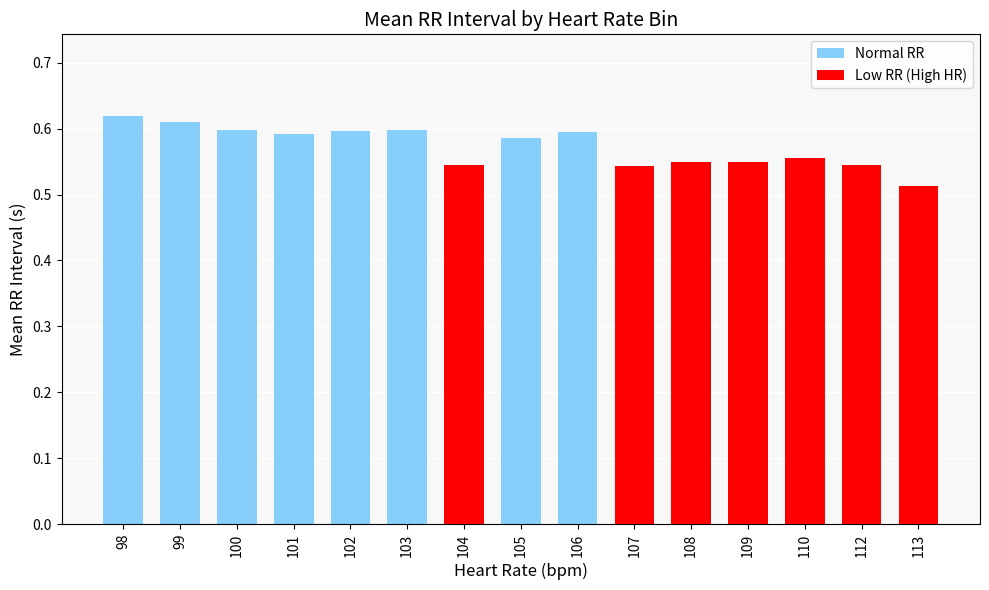

The value at 113 is 0.3. True or false?

False